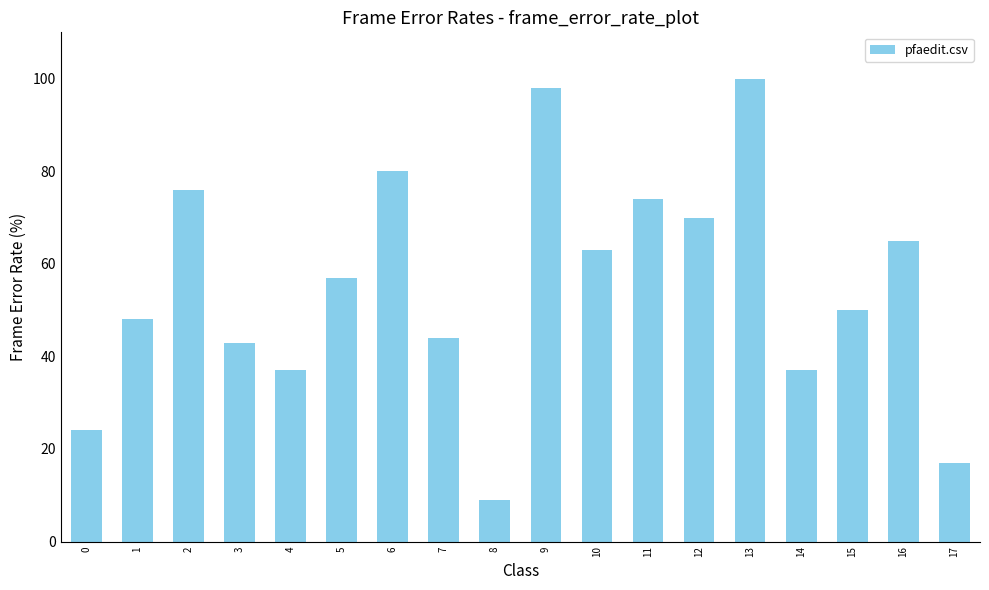

Reading left to right, extract all data points from this chart.

24.0	48.0	76.0	43.0	37.0	57.0	80.0	44.0	9.0	98.0	63.0	74.0	70.0	100.0	37.0	50.0	65.0	17.0